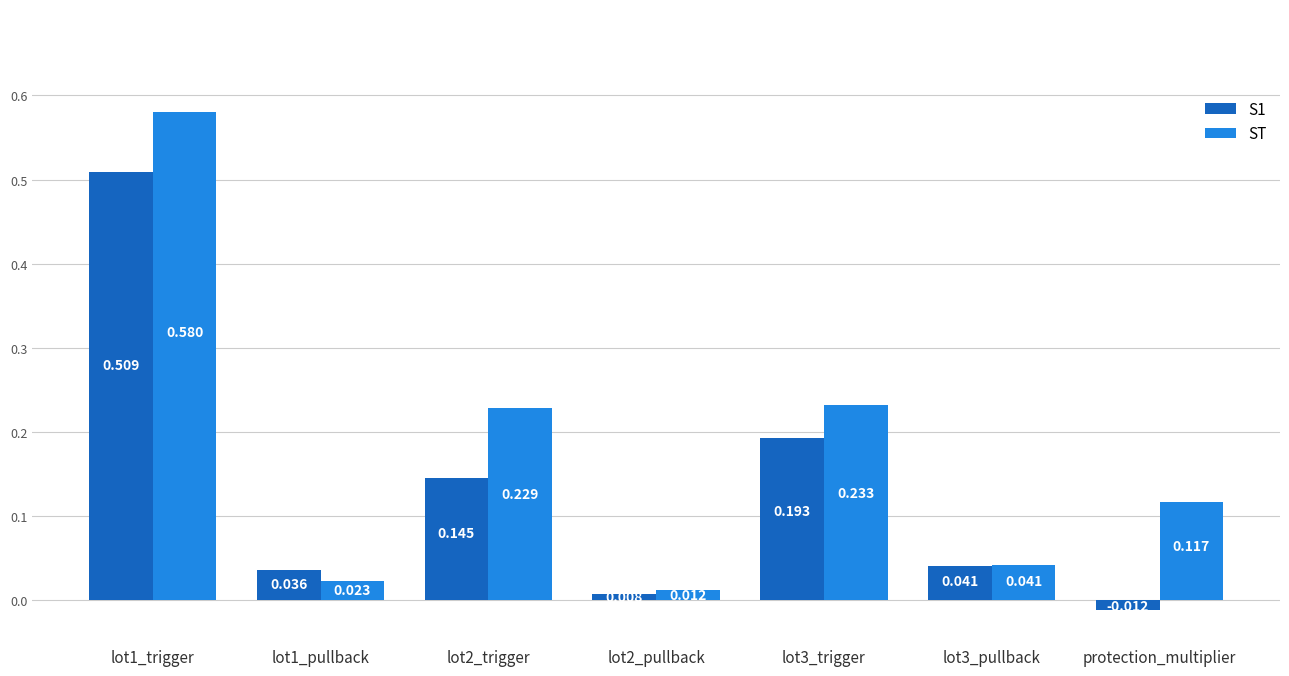

Which category has the lowest value in the S1 series?

protection_multiplier